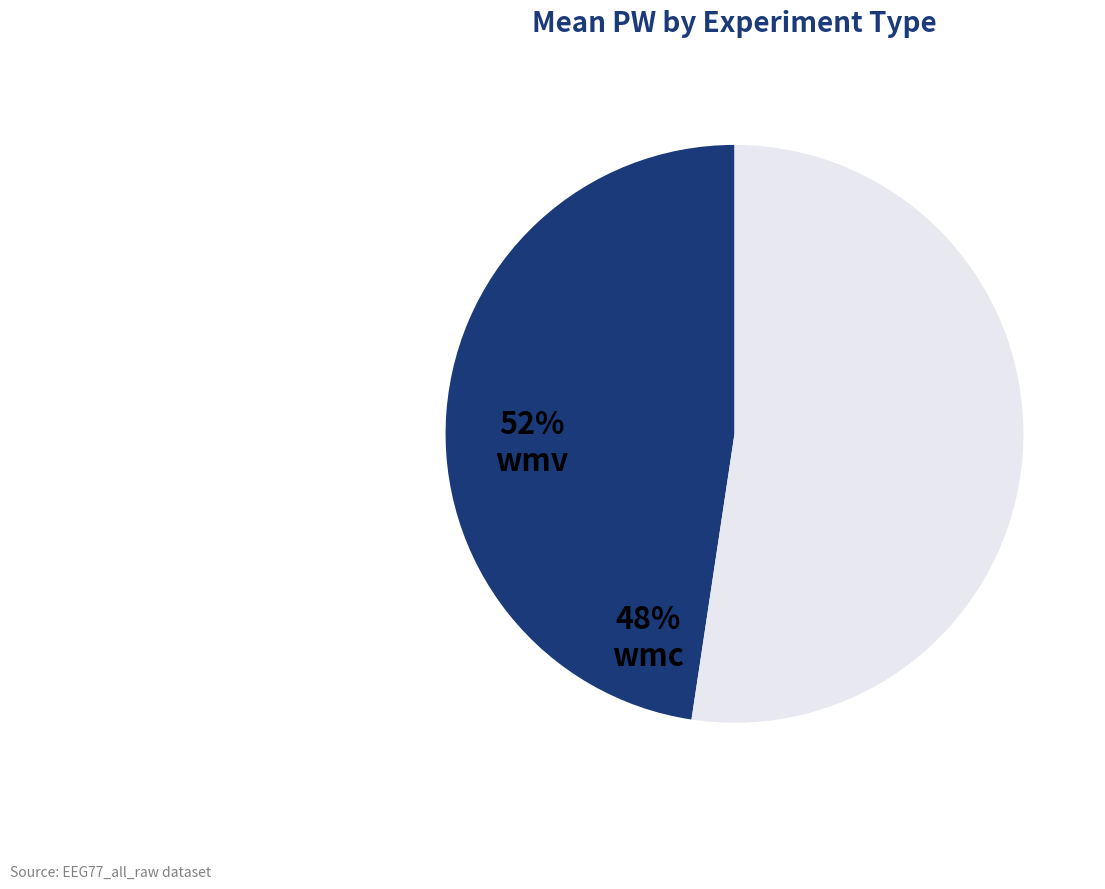

Which category has the biggest portion of the pie?

wmv